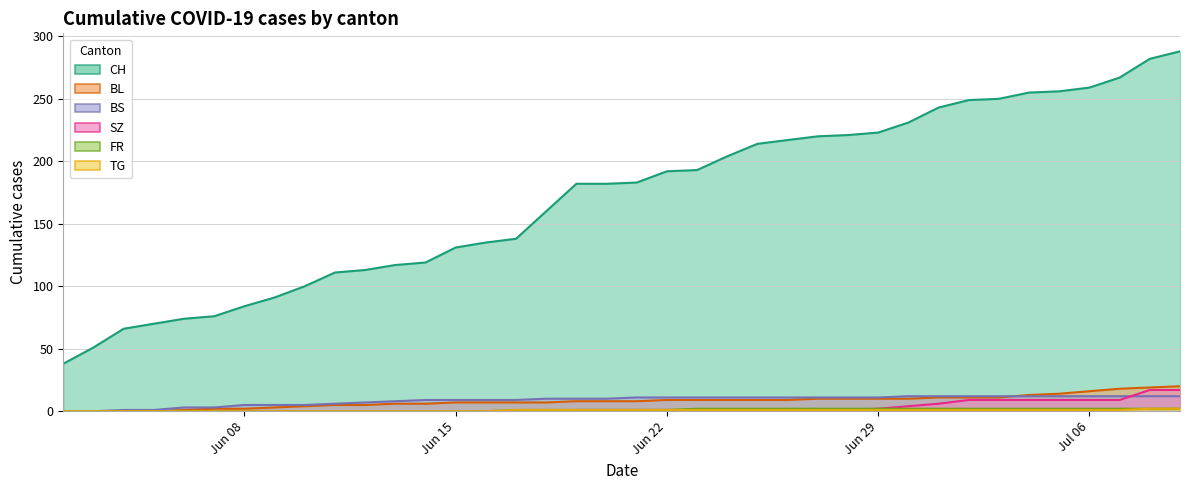

True or false: BL and FR cross at least once.

False